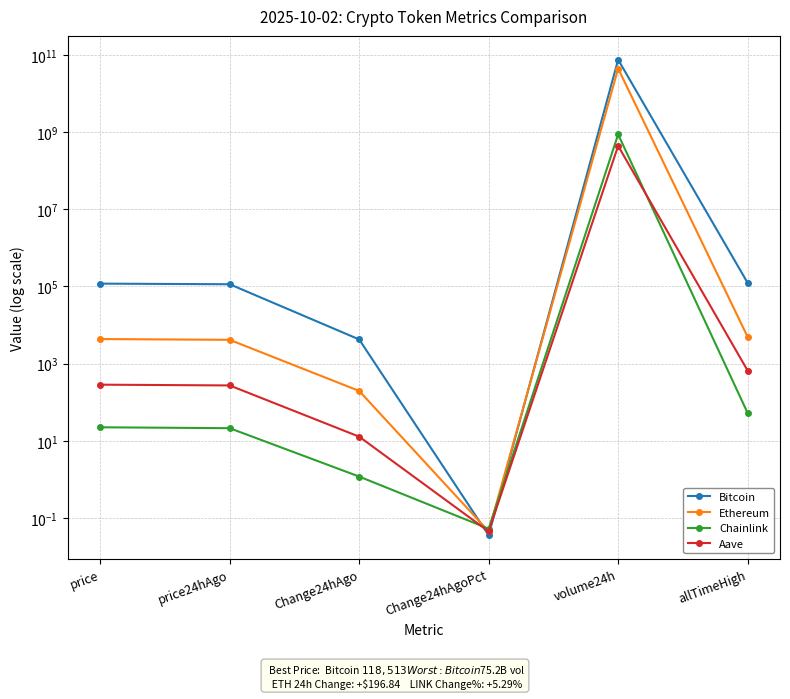

What is the difference between the second highest and minimum values in the Bitcoin series?

124128.0